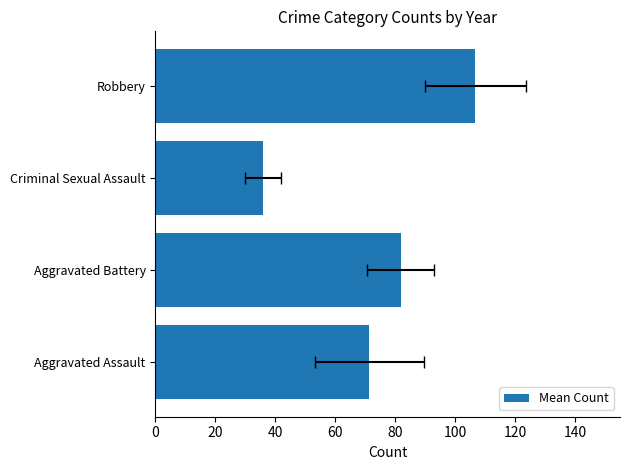

True or false: the data shows 27.6 at Aggravated Assault.

False